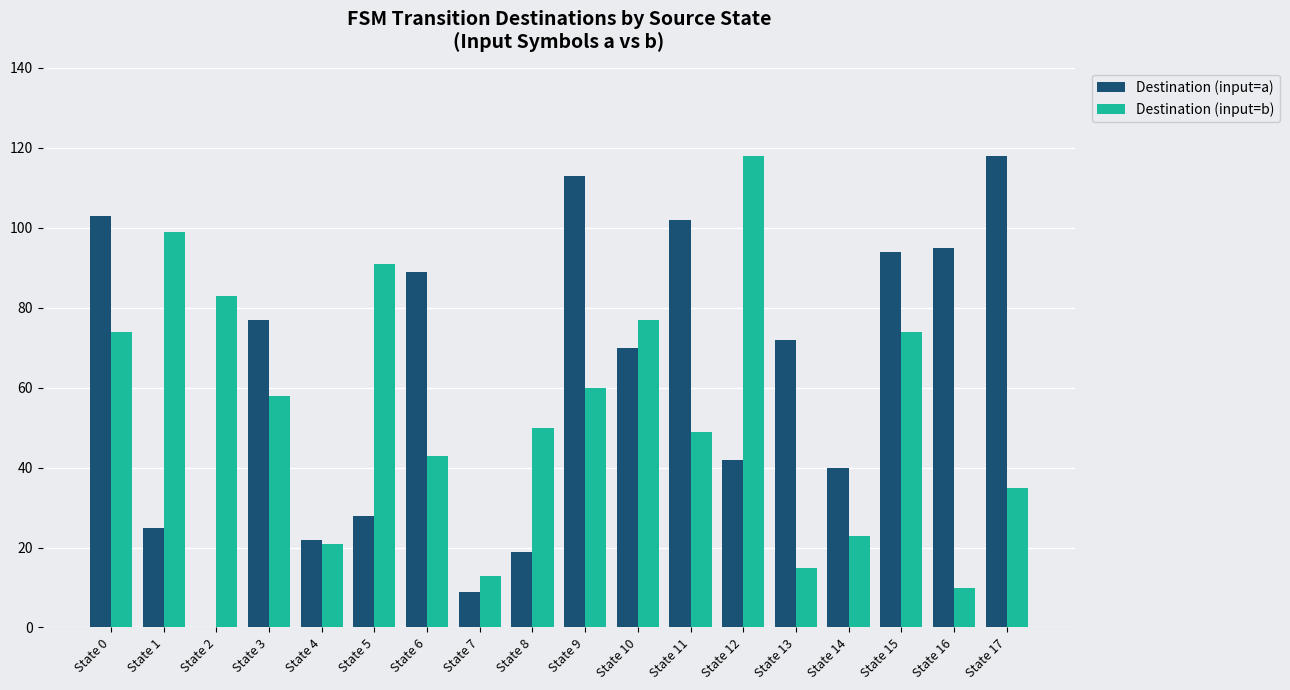

Which series changed the most between State 1 and State 12?

Destination (input=b)